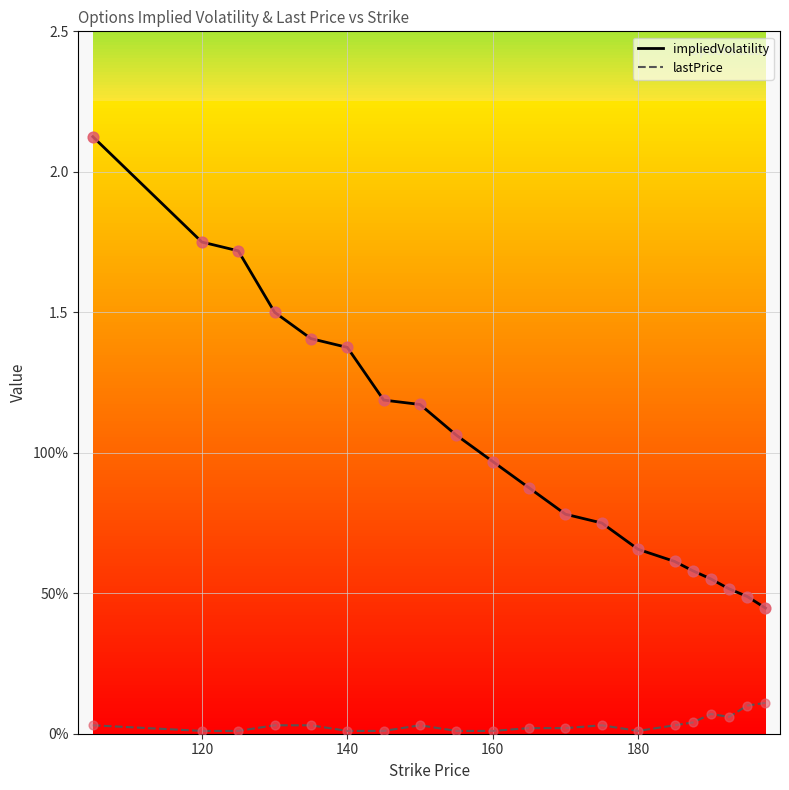

What are all the series names shown in the legend?

impliedVolatility, lastPrice